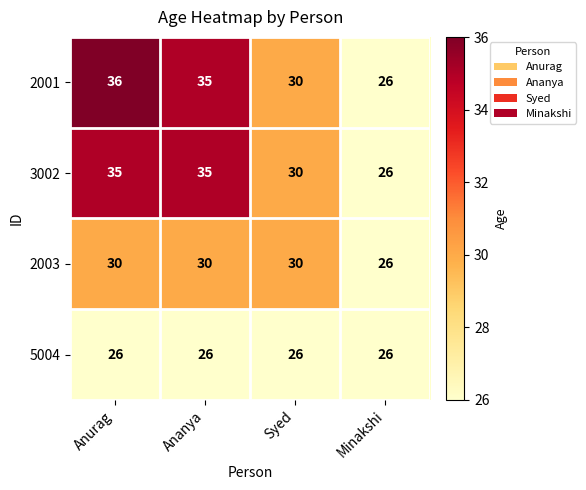

Which series has the largest range (max minus min)?

2001